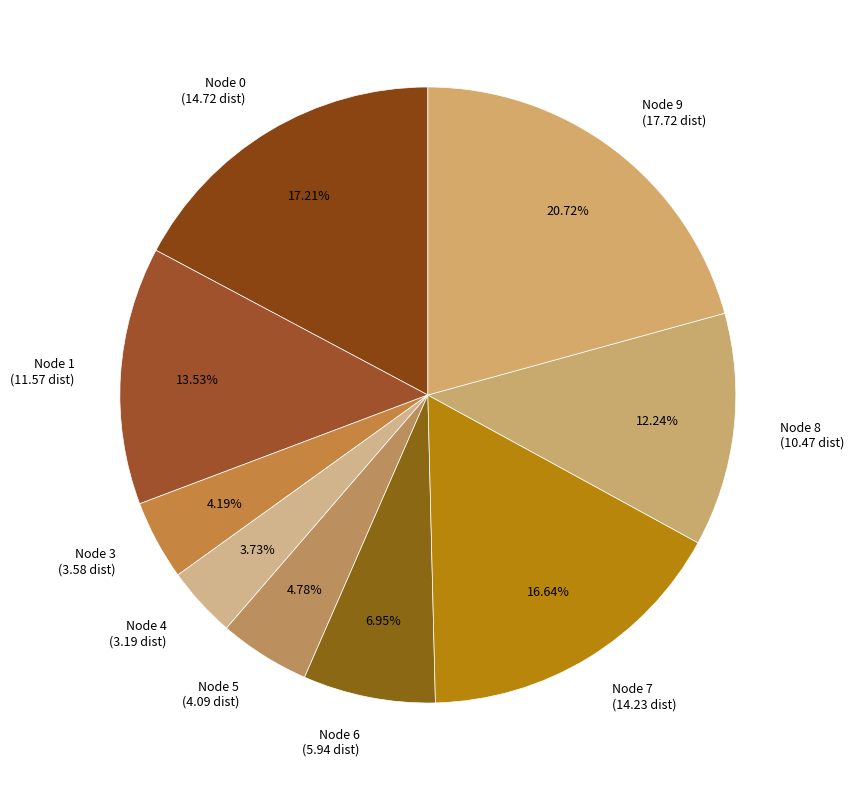

Which has a higher value, Node 5 (4.09 dist) or Node 8 (10.47 dist)?

Node 8 (10.47 dist)